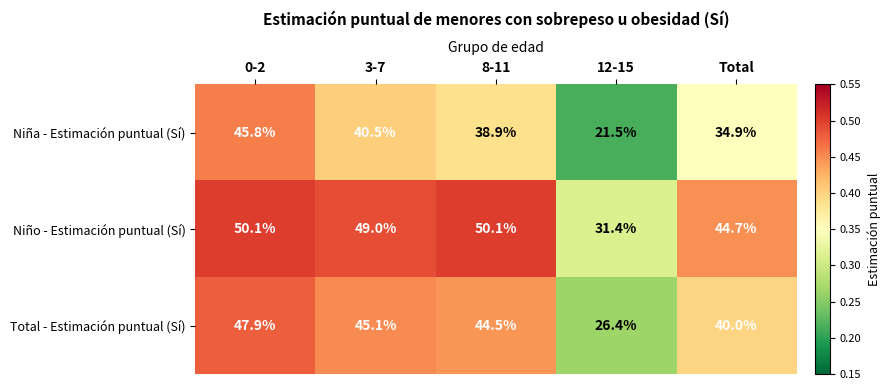

What is the average value of the Niño - Estimación puntual (Sí) series?

45.1